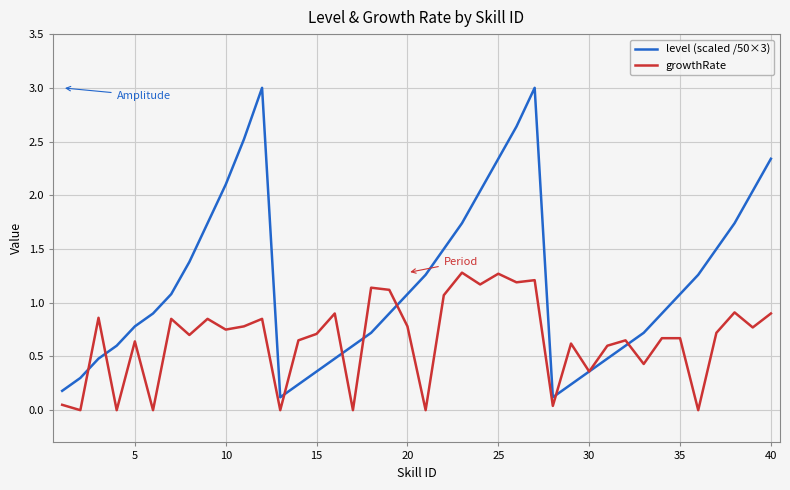

Which series has the largest total across all categories?

level (scaled /50×3)